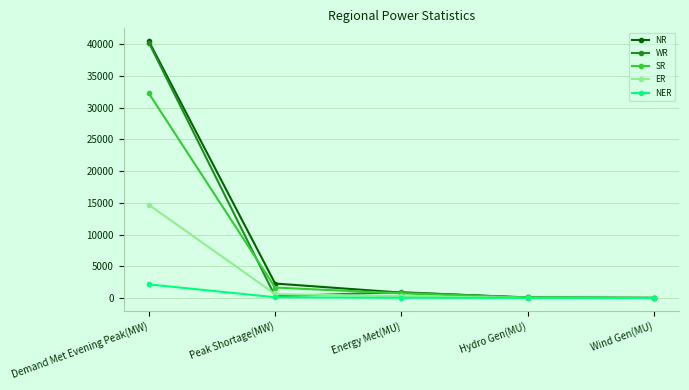

Which series has the largest total across all categories?

NR